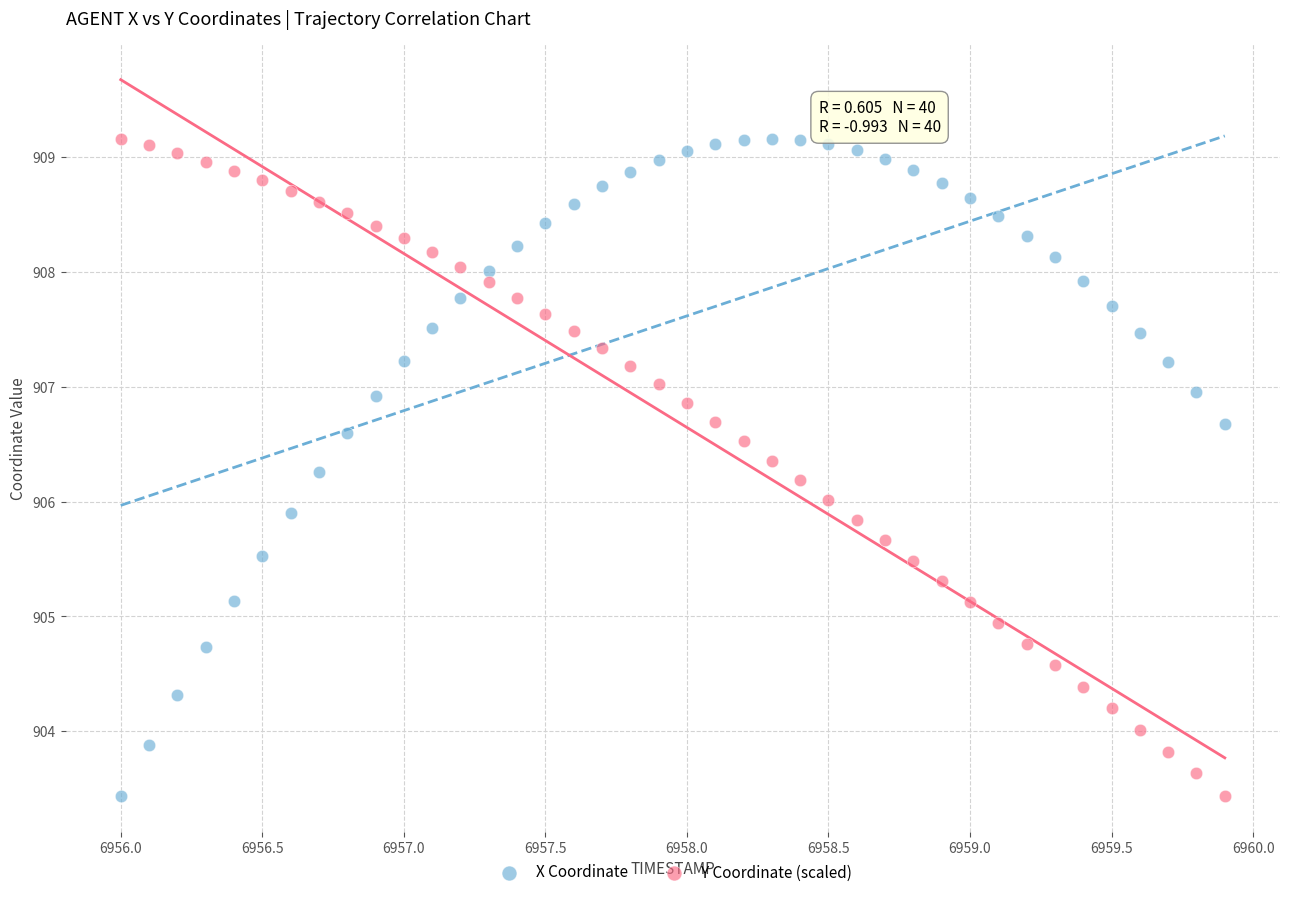

Across all data points, what is the range of Y values (max minus min)?

5.7